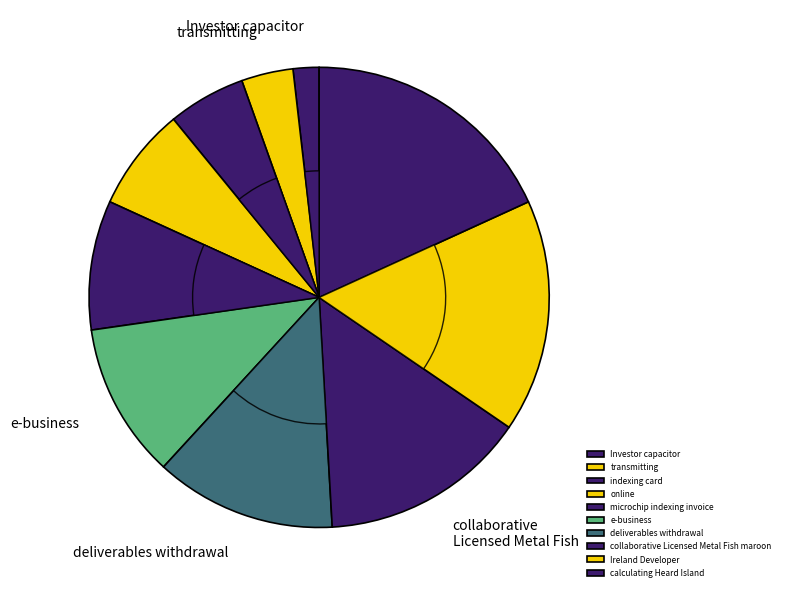

To the nearest percent, what is the average slice percentage?

10%